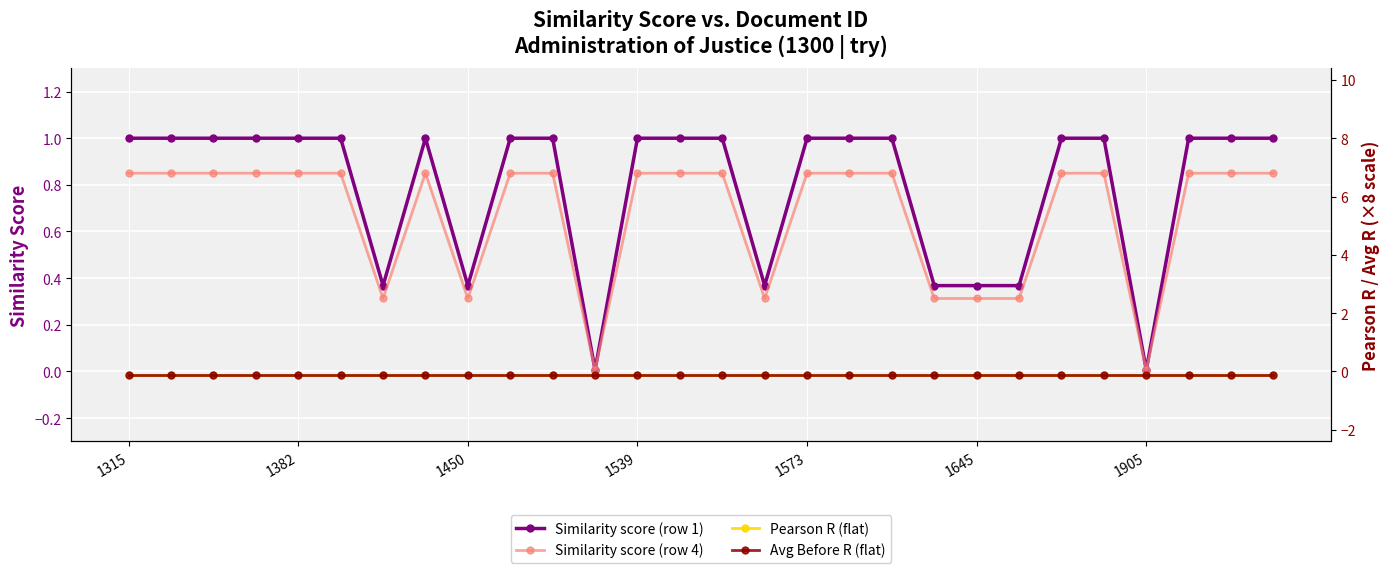

What is the sum of all Similarity score (row 1) values?

22.2